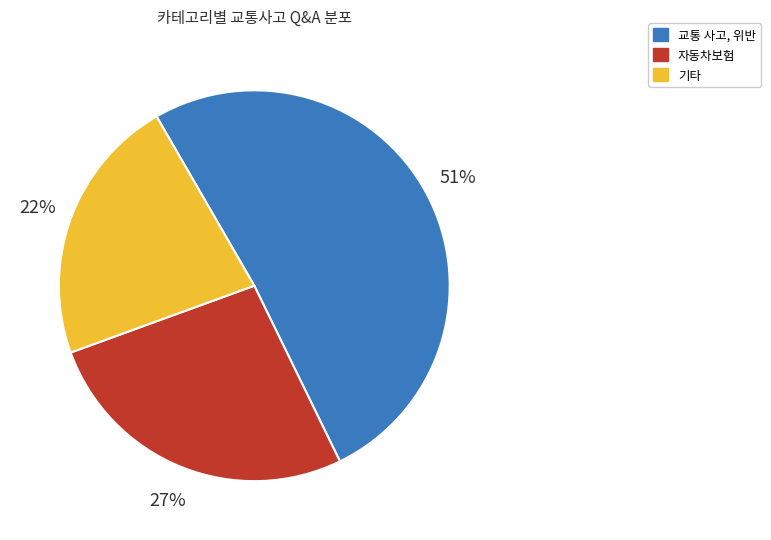

To the nearest percent, what is the average slice percentage?

33%